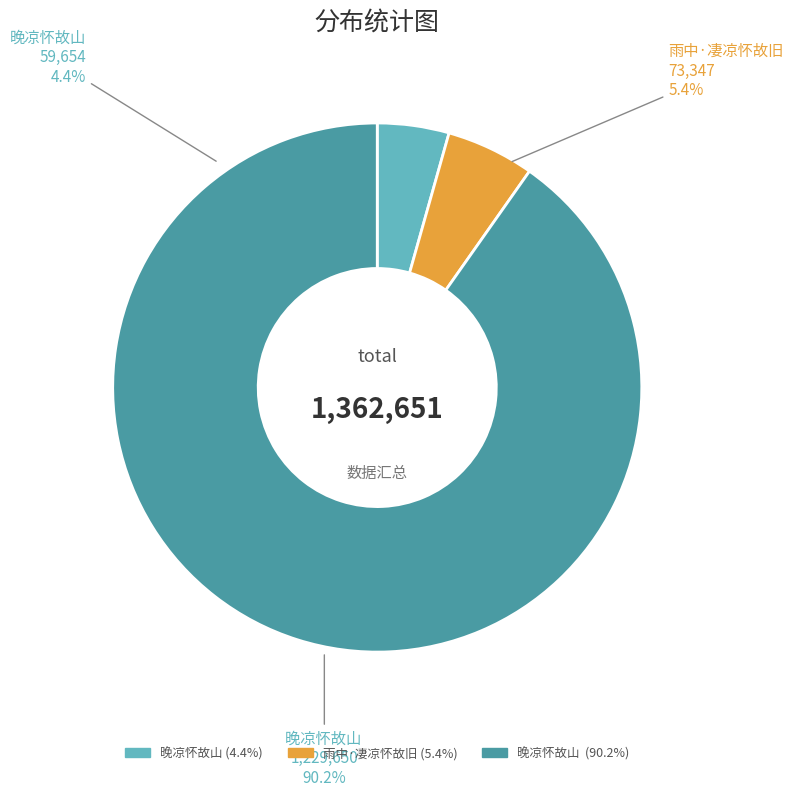

How many slices are in this pie chart?

3